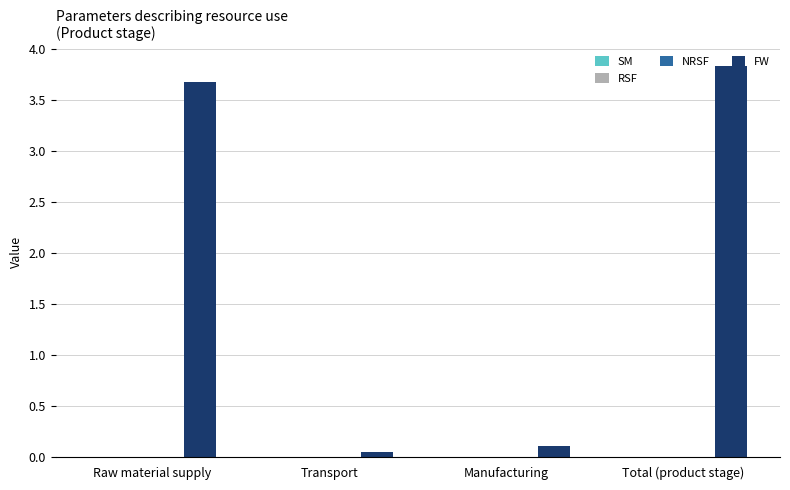

Does the chart contain any negative values?

No